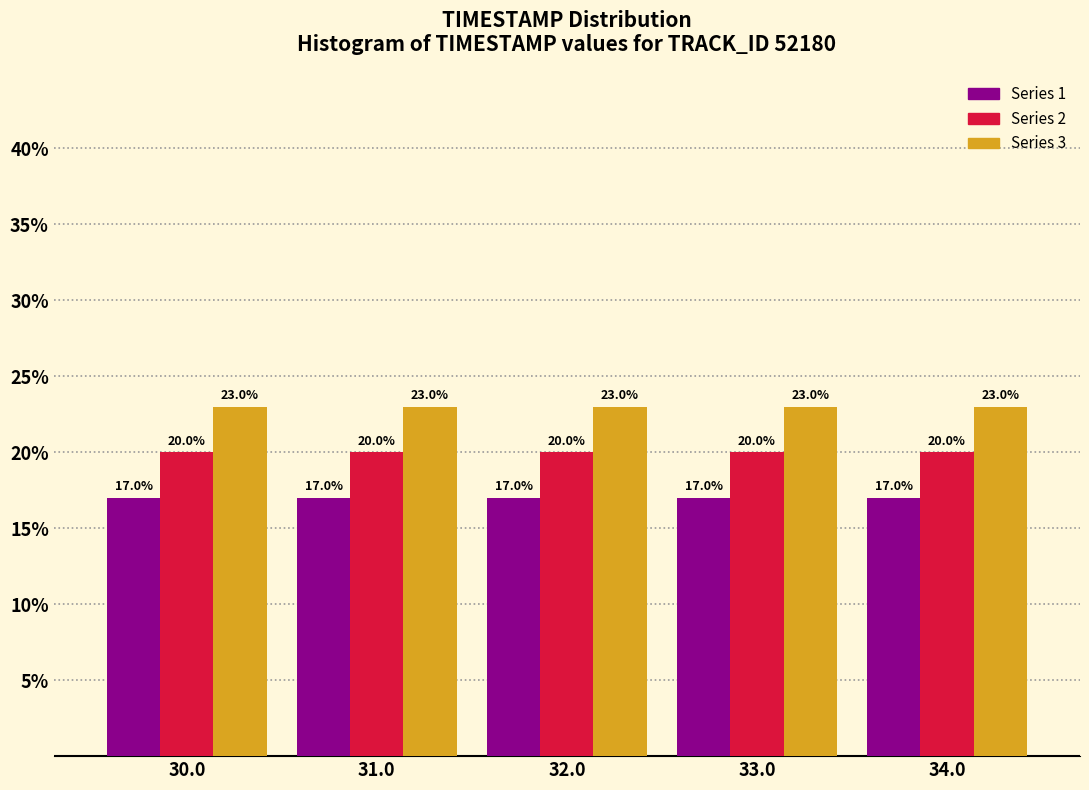

Rank the series by their average value, from lowest to highest.

Series 1, Series 2, Series 3